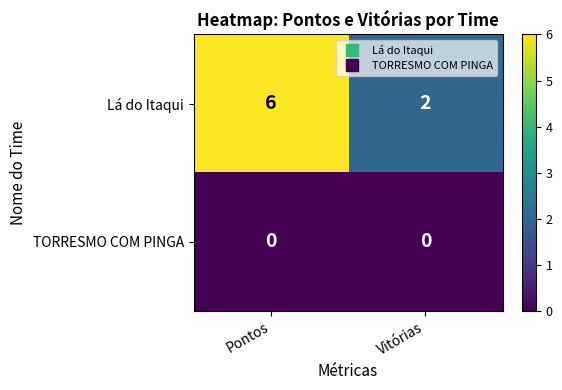

At how many categories does at least one series exceed 4?

1